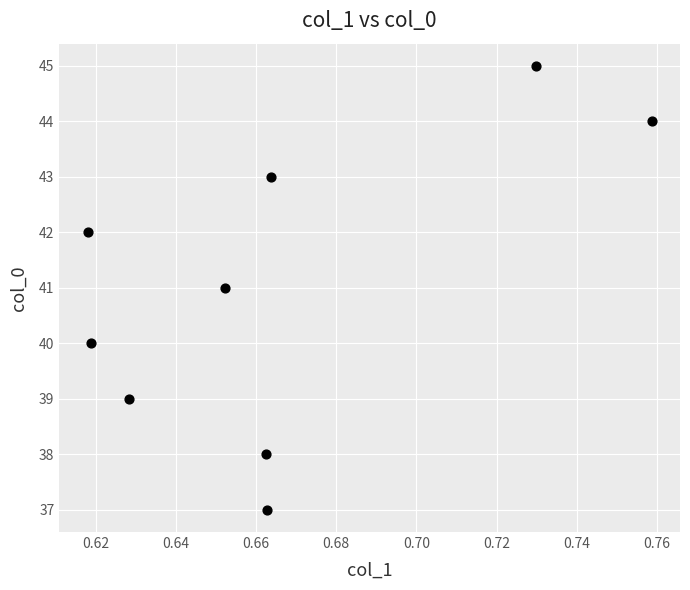

What is the average Y value?

41